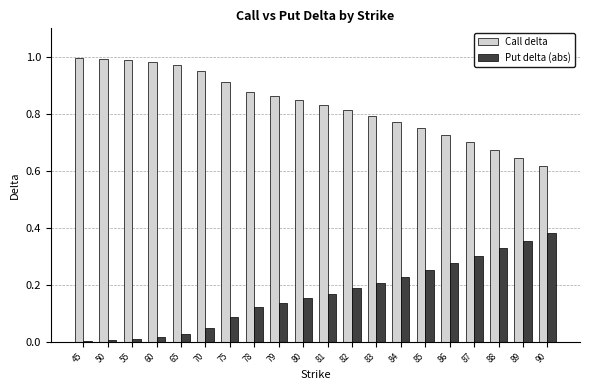

At how many categories does at least one series exceed 0?

20